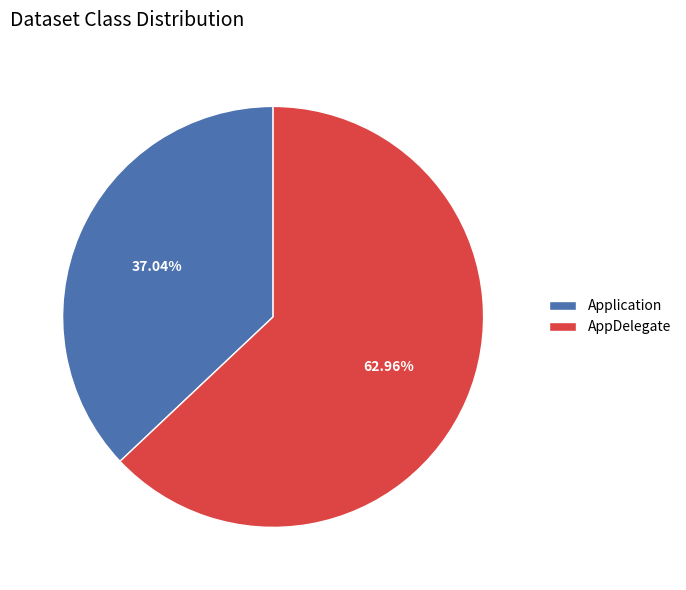

Count the number of slices in the pie.

2